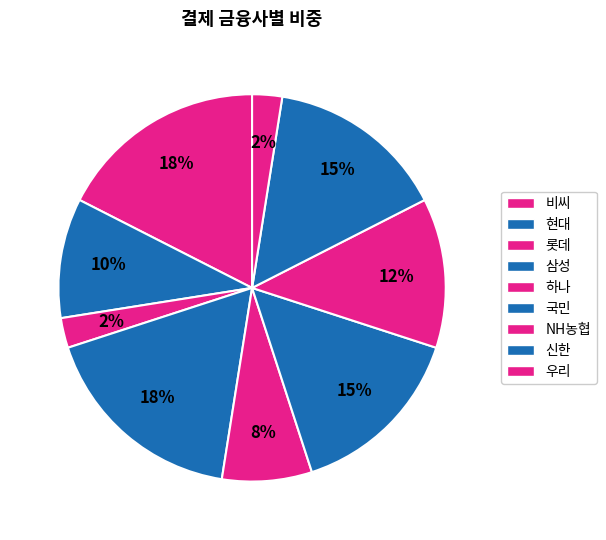

Combined, do 삼성 and 현대 account for over 50%?

No